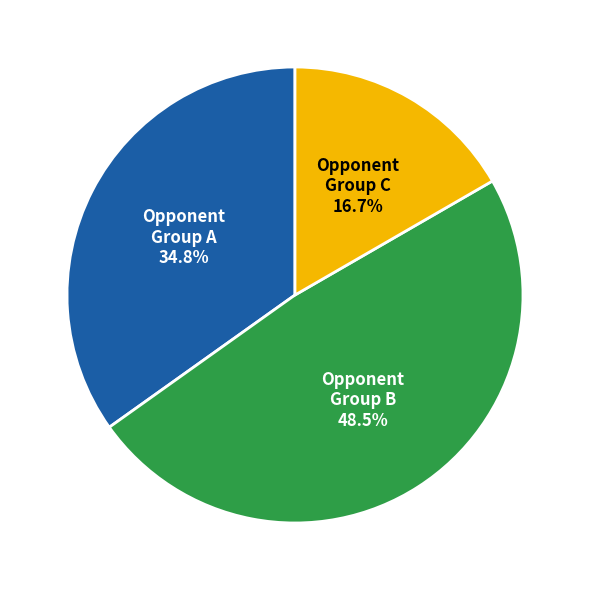

To the nearest percent, what is the difference between the largest and smallest slice percentages?

32%